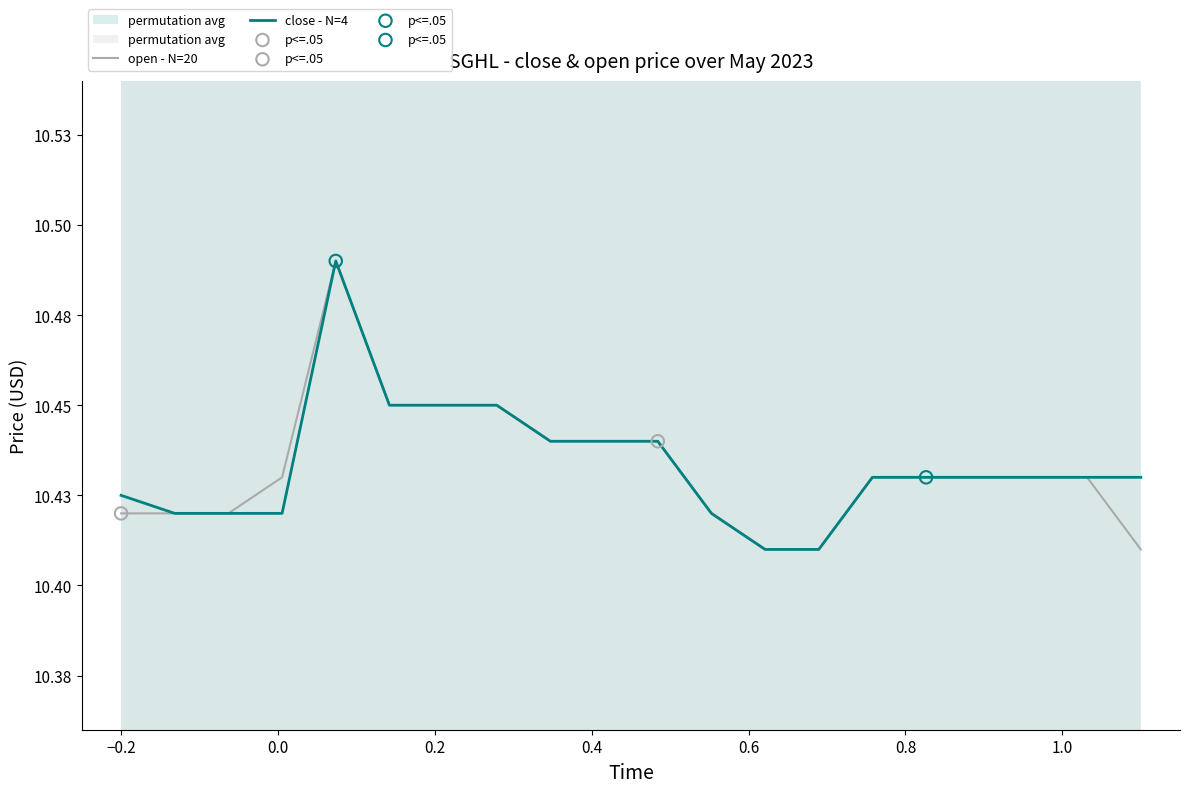

What are all the series names shown in the legend?

open - N=20, close - N=4